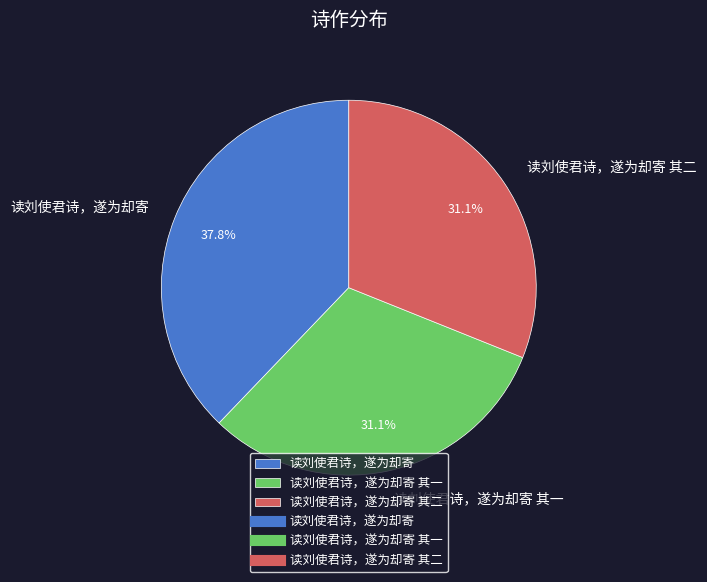

Is there a majority slice in this chart?

No